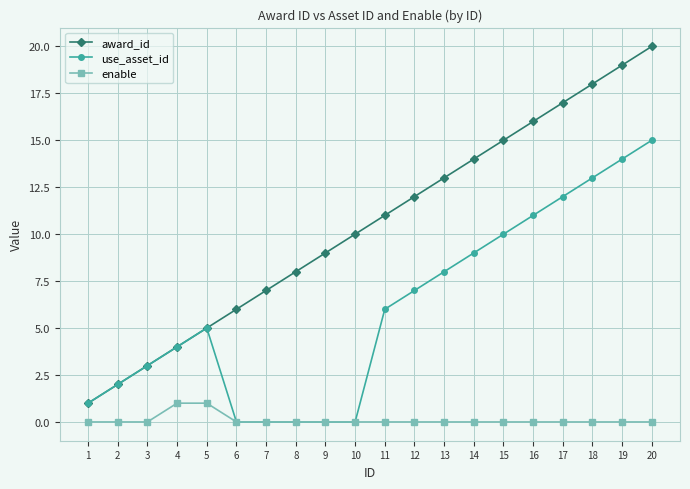

Is it true that use_asset_id equals 2 at 2?

True